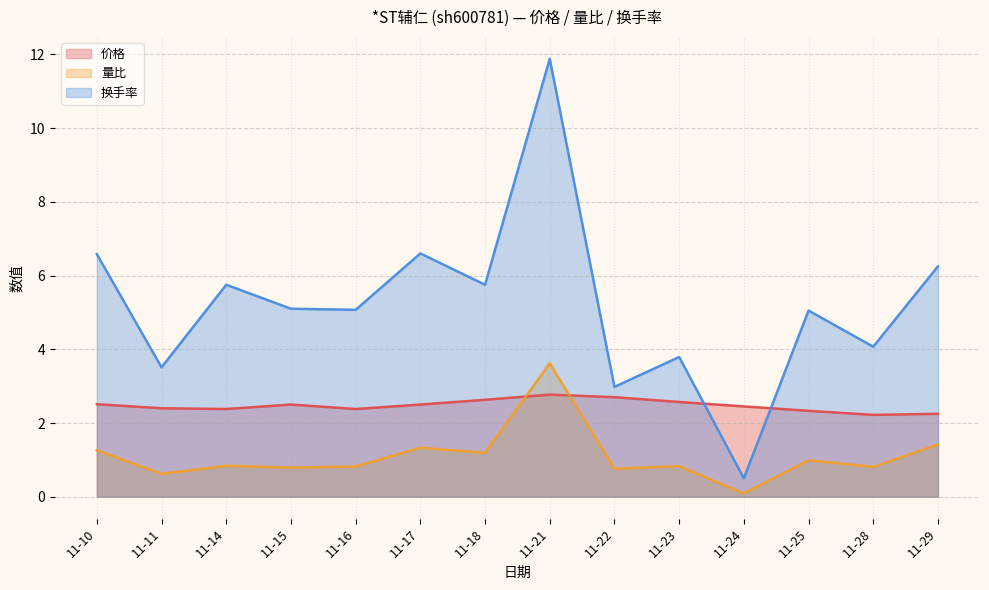

True or false: 量比 and 换手率 intersect in this chart.

False